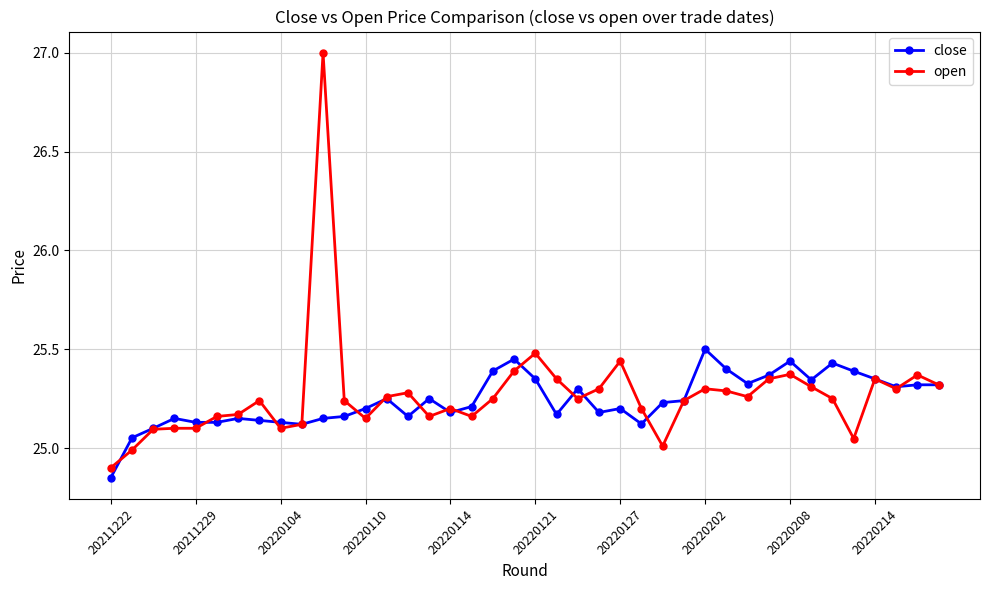

What is the maximum value for close?

25.5